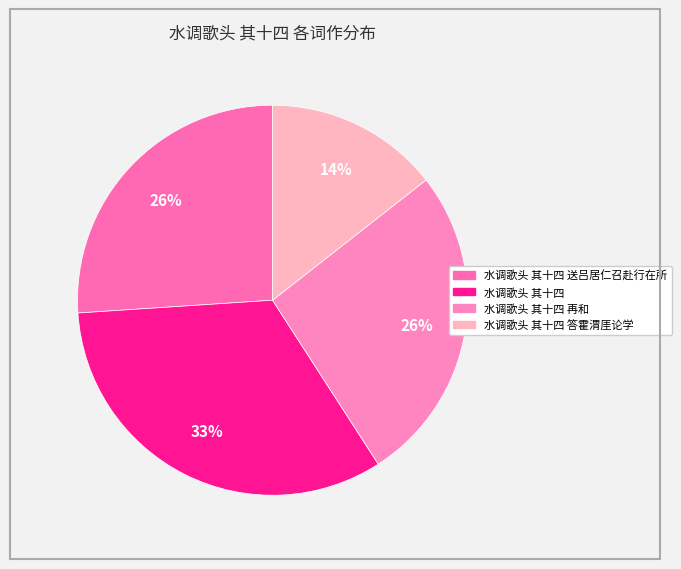

To the nearest percent, what portion does 水调歌头 其十四 再和 represent?

26%